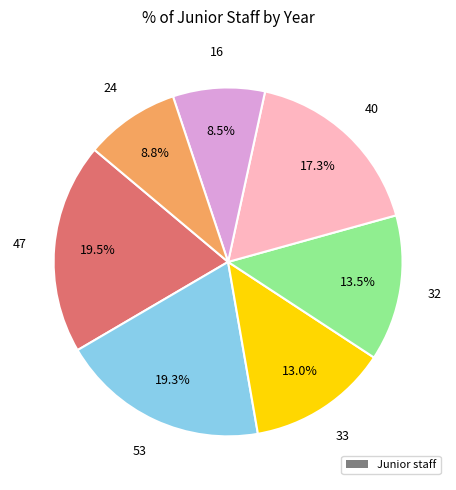

Is there a majority slice in this chart?

No